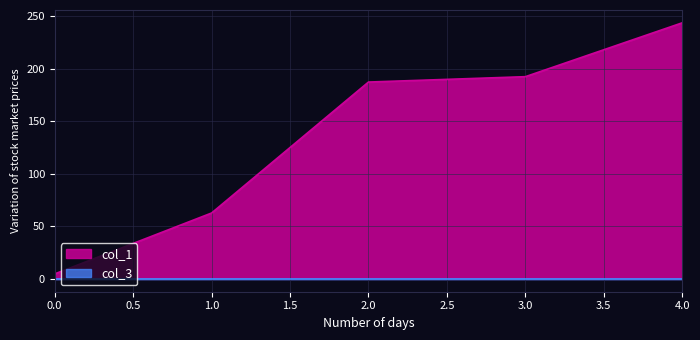

At how many categories does at least one series exceed 103?

3